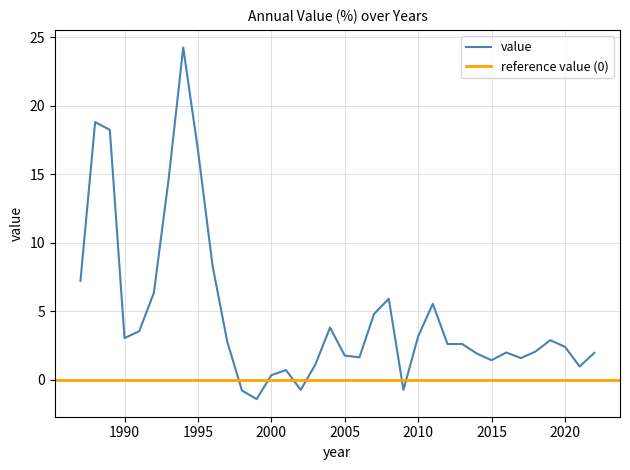

Does the chart have visible grid lines?

Yes